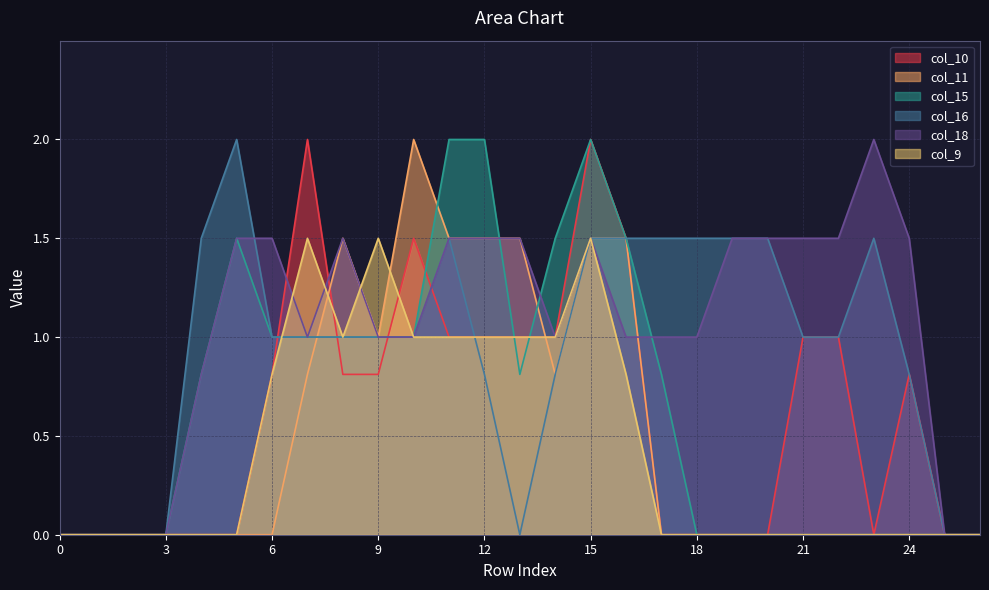

Reading left to right, transcribe all the data shown in this chart.

col_10: 0=0.0	1=0.0	2=0.0	3=0.0	4=0.0	5=0.0	6=0.8	7=2.0	8=0.8	9=0.8	10=1.5	11=1.0	12=1.0	13=1.0	14=1.0	15=2.0	16=1.5	17=0.0	18=0.0	19=0.0	20=0.0	21=1.0	22=1.0	23=0.0	24=0.8	25=0.0	26=0.0
col_11: 0=0.0	1=0.0	2=0.0	3=0.0	4=0.0	5=0.0	6=0.0	7=0.8	8=1.5	9=1.0	10=2.0	11=1.5	12=1.5	13=1.5	14=0.8	15=1.5	16=1.5	17=0.0	18=0.0	19=0.0	20=0.0	21=0.0	22=0.0	23=0.0	24=0.0	25=0.0	26=0.0
col_15: 0=0.0	1=0.0	2=0.0	3=0.0	4=0.8	5=1.5	6=1.0	7=1.0	8=1.0	9=1.0	10=1.0	11=2.0	12=2.0	13=0.8	14=1.5	15=2.0	16=1.5	17=0.8	18=0.0	19=0.0	20=0.0	21=0.0	22=0.0	23=0.0	24=0.0	25=0.0	26=0.0
col_16: 0=0.0	1=0.0	2=0.0	3=0.0	4=1.5	5=2.0	6=1.0	7=1.0	8=1.0	9=1.0	10=1.0	11=1.5	12=0.8	13=0.0	14=0.8	15=1.5	16=1.5	17=1.5	18=1.5	19=1.5	20=1.5	21=1.0	22=1.0	23=1.5	24=0.8	25=0.0	26=0.0
col_18: 0=0.0	1=0.0	2=0.0	3=0.0	4=0.8	5=1.5	6=1.5	7=1.0	8=1.5	9=1.0	10=1.0	11=1.5	12=1.5	13=1.5	14=1.0	15=1.5	16=1.0	17=1.0	18=1.0	19=1.5	20=1.5	21=1.5	22=1.5	23=2.0	24=1.5	25=0.0	26=0.0
col_9: 0=0.0	1=0.0	2=0.0	3=0.0	4=0.0	5=0.0	6=0.8	7=1.5	8=1.0	9=1.5	10=1.0	11=1.0	12=1.0	13=1.0	14=1.0	15=1.5	16=0.8	17=0.0	18=0.0	19=0.0	20=0.0	21=0.0	22=0.0	23=0.0	24=0.0	25=0.0	26=0.0